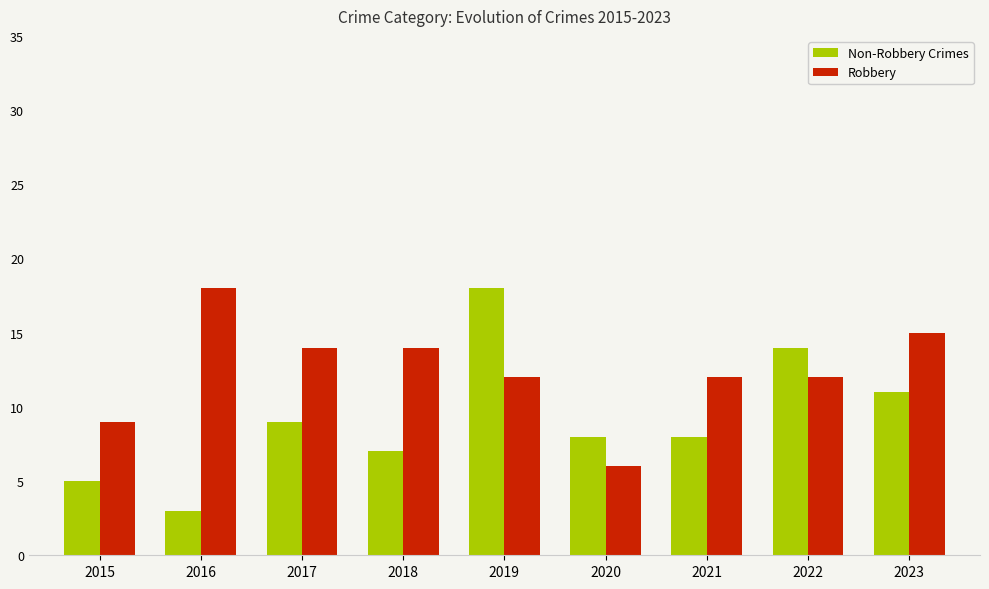

Reading left to right, transcribe all the data shown in this chart.

Non-Robbery Crimes: 2015=5	2016=3	2017=9	2018=7	2019=18	2020=8	2021=8	2022=14	2023=11
Robbery: 2015=9	2016=18	2017=14	2018=14	2019=12	2020=6	2021=12	2022=12	2023=15